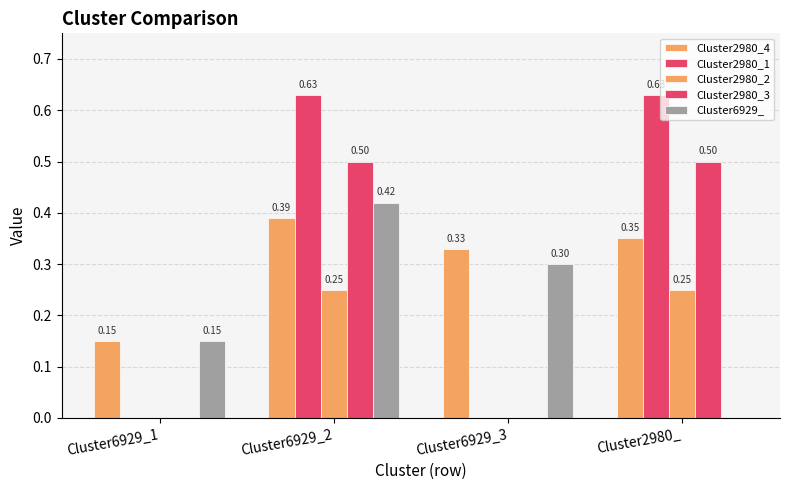

Are the bars grouped side by side (vs. stacked)?

Yes